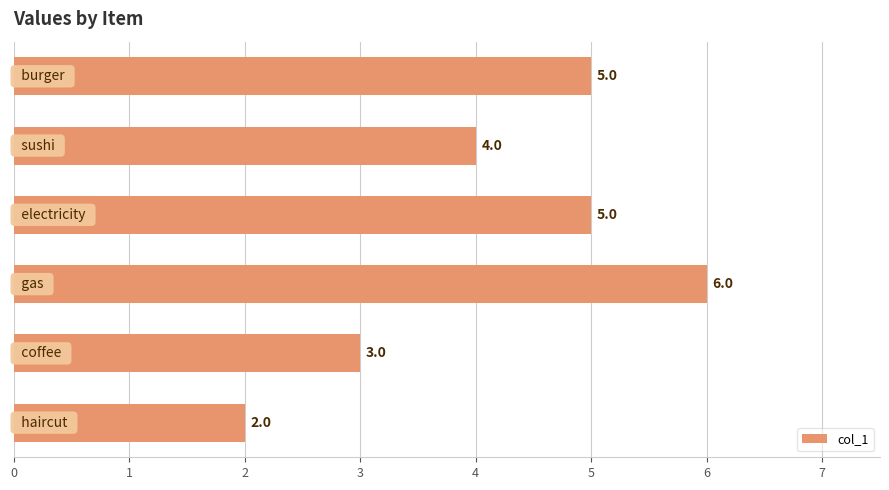

What is the value of the 5th bar from the top?

3